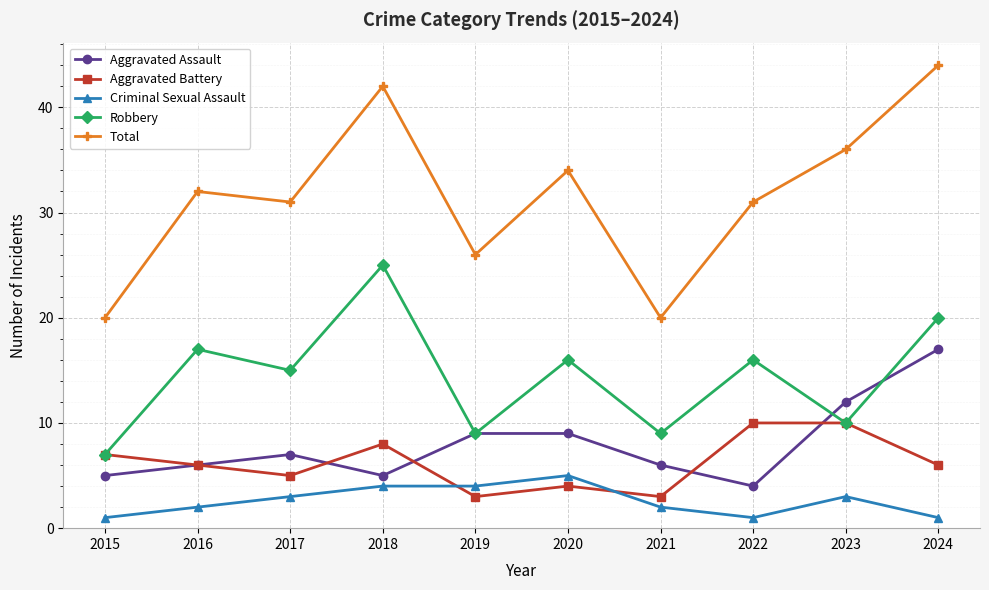

Count the number of data series in this chart.

5